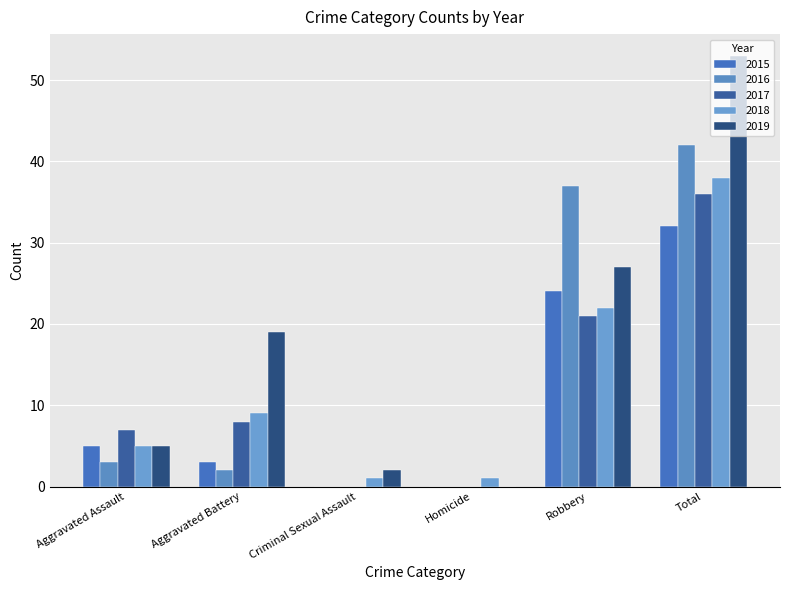

What is the difference between the maximum and minimum values in the 2019 series?

53